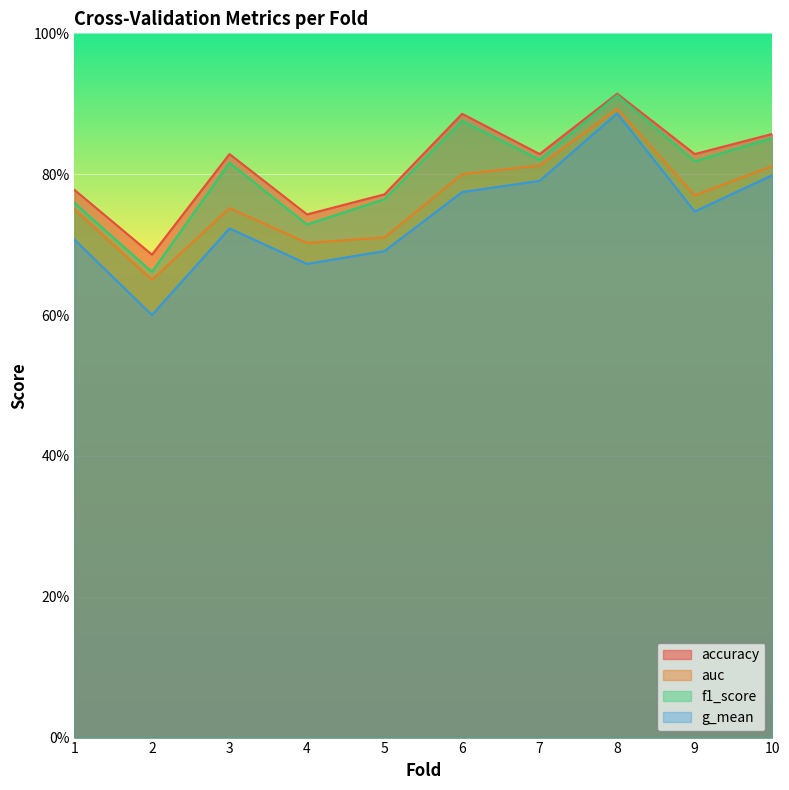

Which series has the largest range (max minus min)?

g_mean